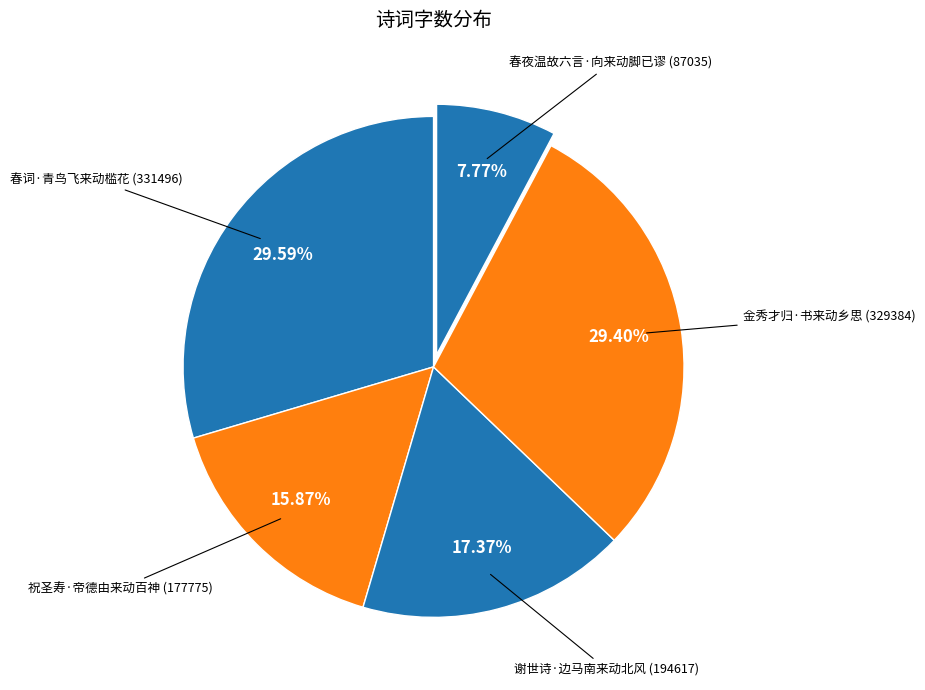

To the nearest percent, what is the difference between the largest and smallest slice percentages?

22%